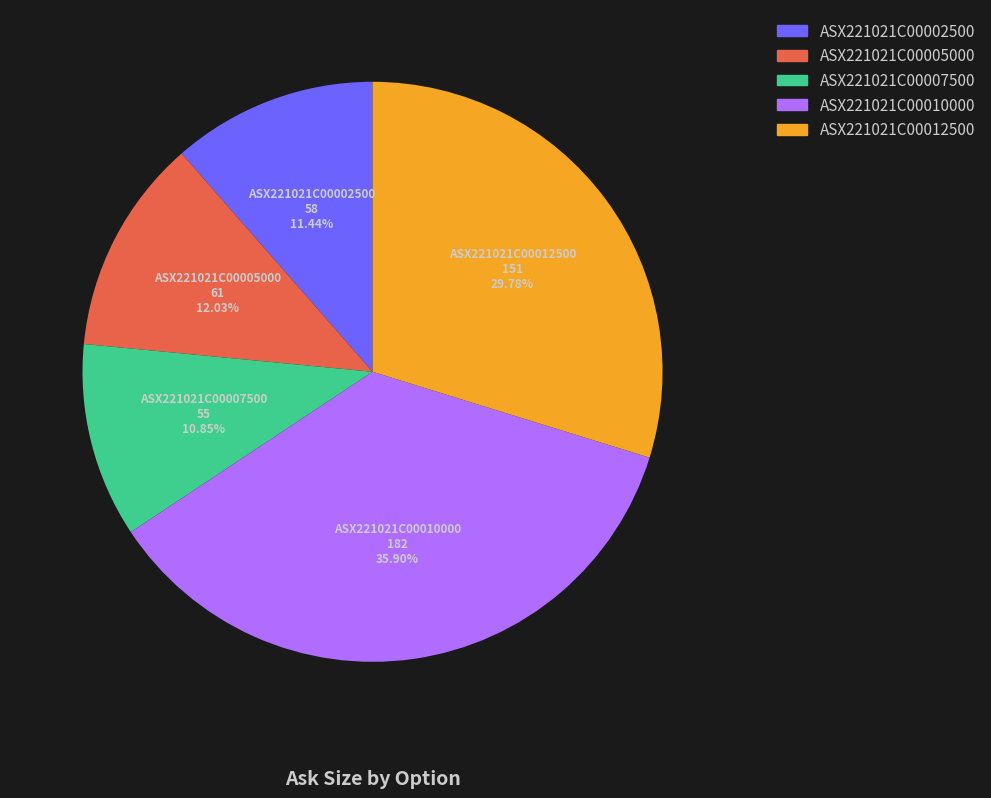

To the nearest percent, what is the difference between the ASX221021C00002500 and ASX221021C00005000 slice percentages?

1%